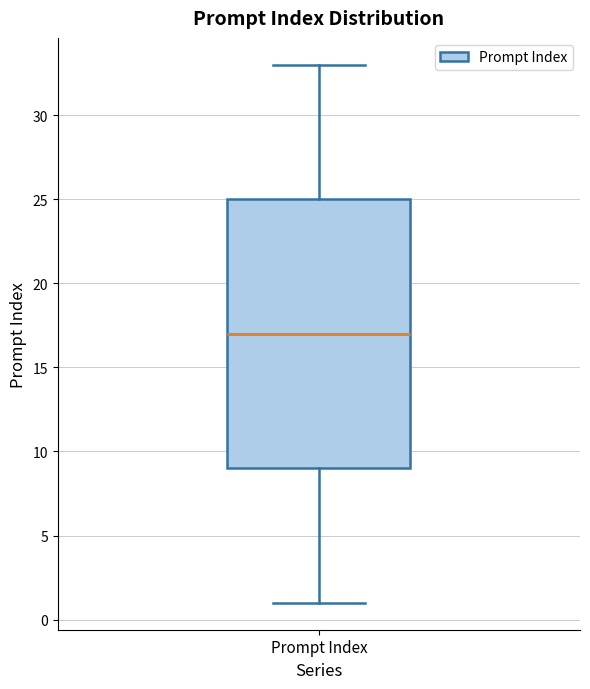

Transcribe this box plot: give where the median line is, the range the box spans, and where the two whiskers end, as read against the y-axis. The values are not printed on the chart, so give them approximately, as read against the axis.

median 17, box 9 to 25, whiskers 1 to 33